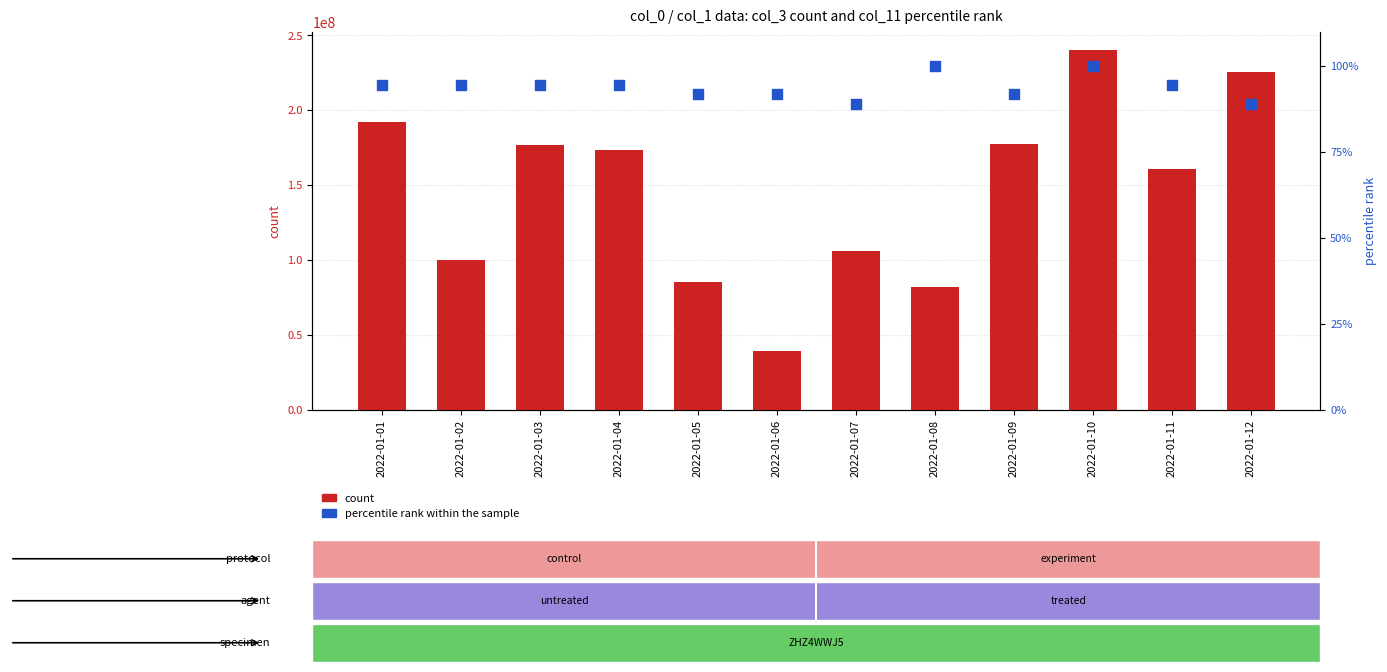

Is the value of percentile rank within the sample at 2022-01-12 greater than the value of count at 2022-01-09?

No